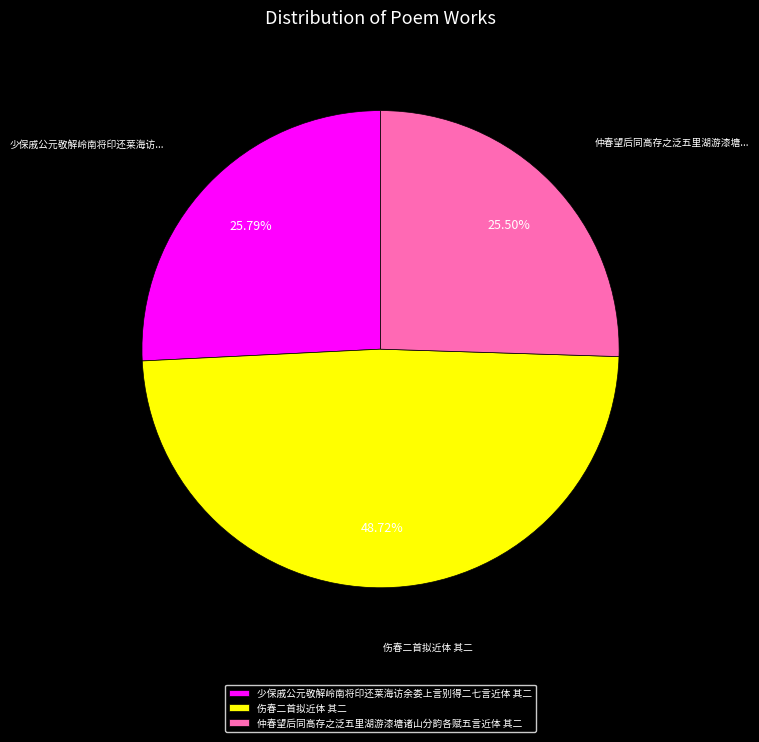

To the nearest percent, what is the difference between the 伤春二首拟近体 其二 and 少保戚公元敬解岭南将印还莱海访余娄上言别得二七言近体 其二 slice percentages?

23%